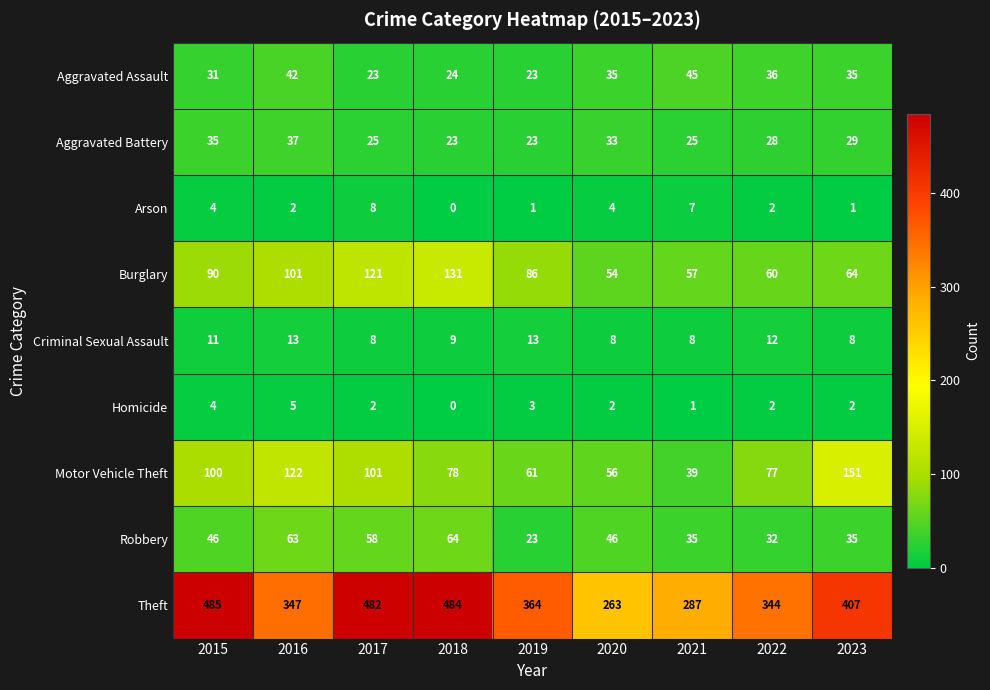

What is the difference between the highest and lowest values at 2017?

480